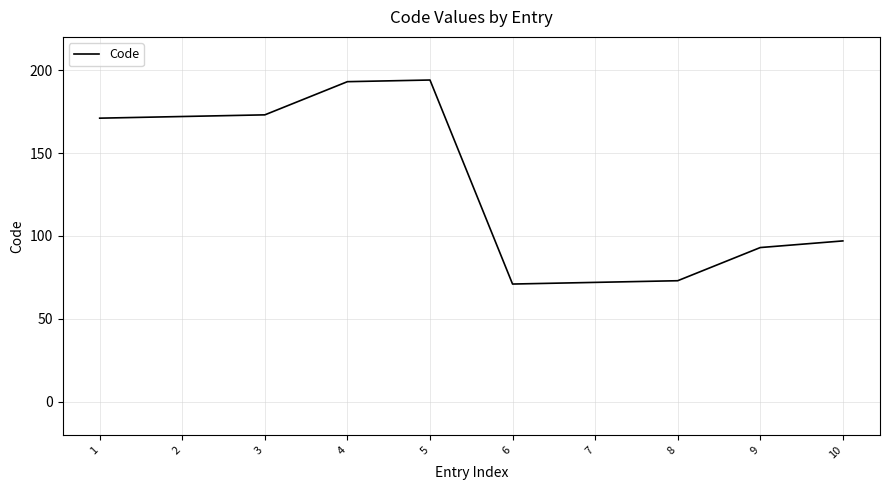

What is the greatest value displayed?

194